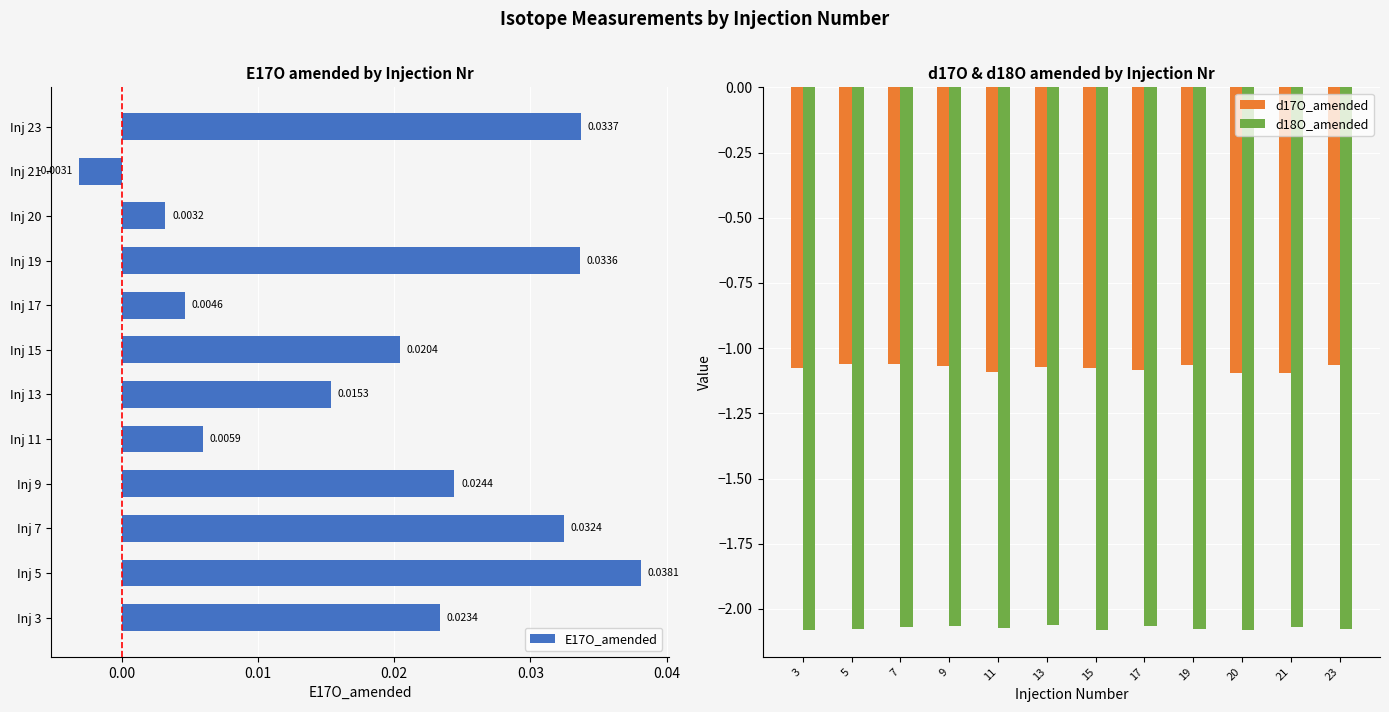

Is it true that d17O_amended equals -1.5 at 19?

False